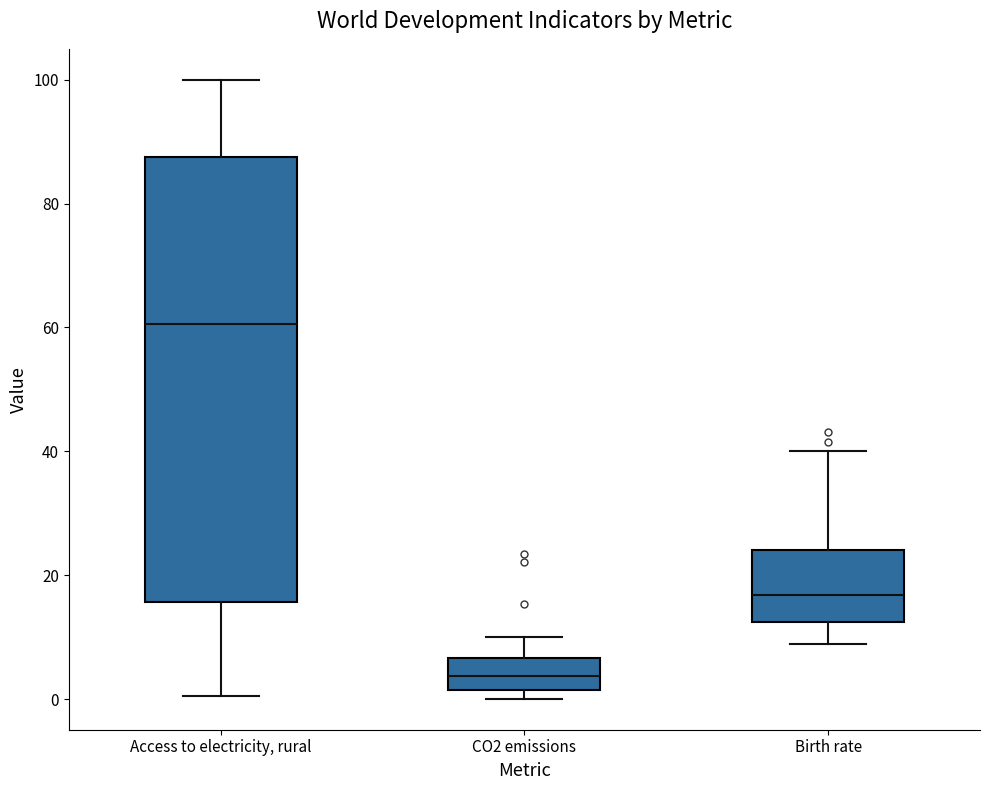

Reading left to right, transcribe this box plot: for each box, give where its median line is, the range the box spans, and where its two whiskers end, as read against the y-axis. The values are not printed on the chart, so give them approximately, as read against the axis.

Access to electricity, rural: median 60, box 16 to 88, whiskers 0 to 100
CO2 emissions: median 4, box 2 to 6, whiskers 0 to 10
Birth rate: median 16, box 12 to 24, whiskers 8 to 40